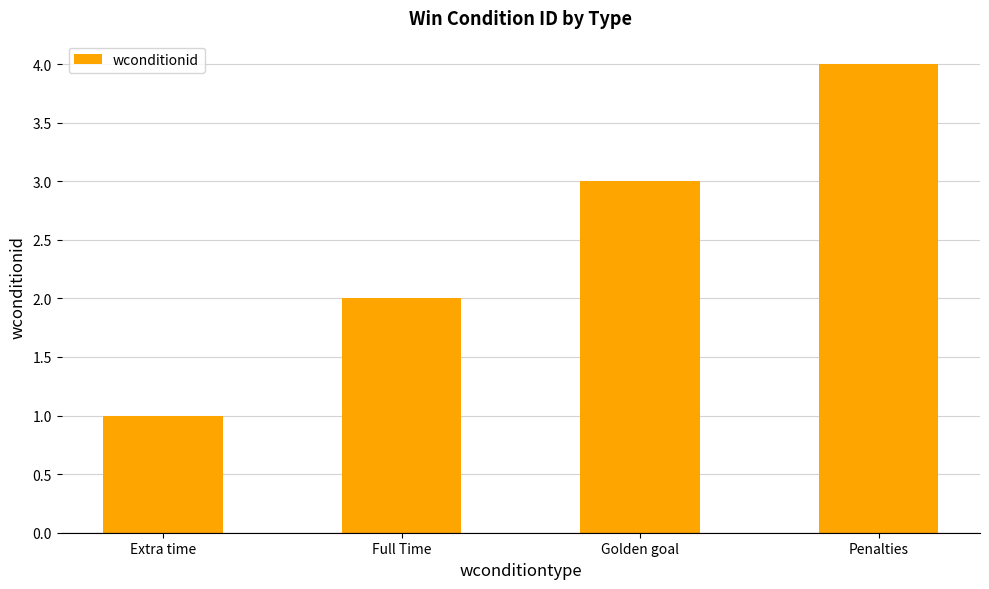

Rank the categories by value from lowest to highest.

Extra time, Full Time, Golden goal, Penalties